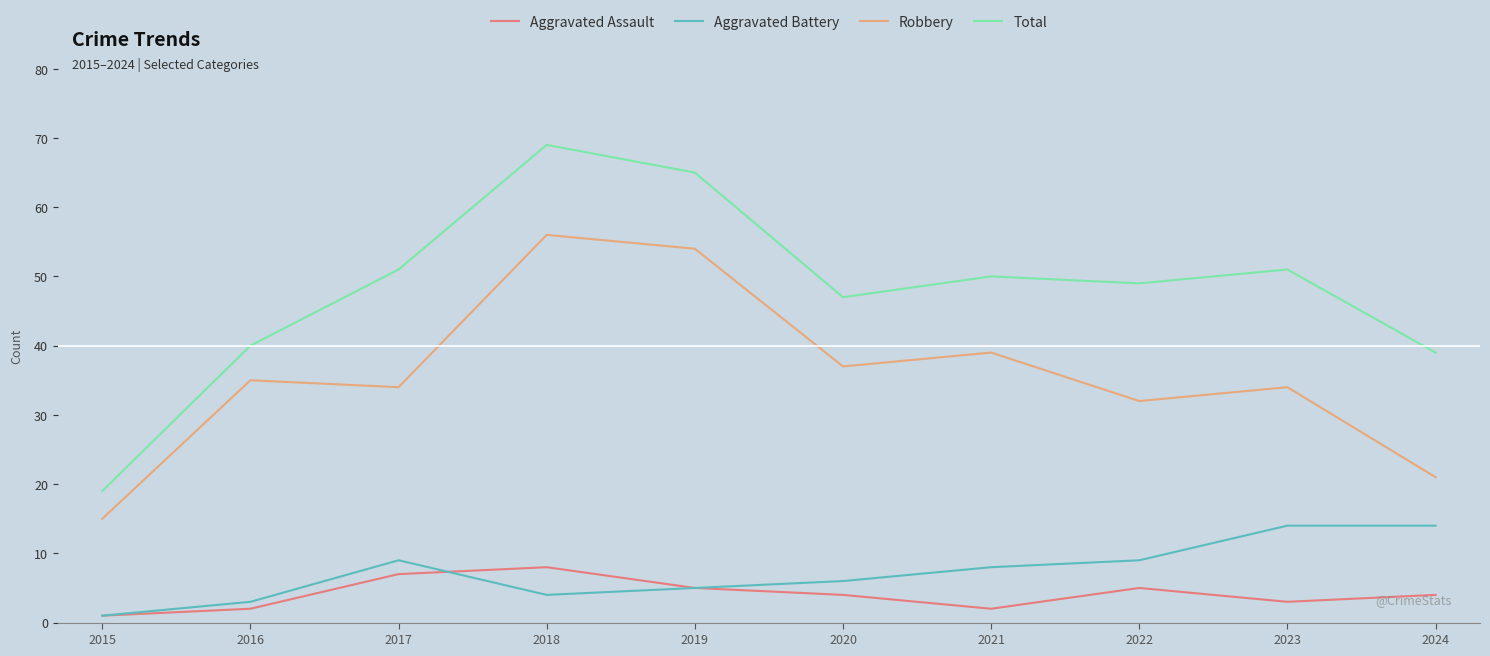

Which series changed the most between 2017 and 2019?

Robbery